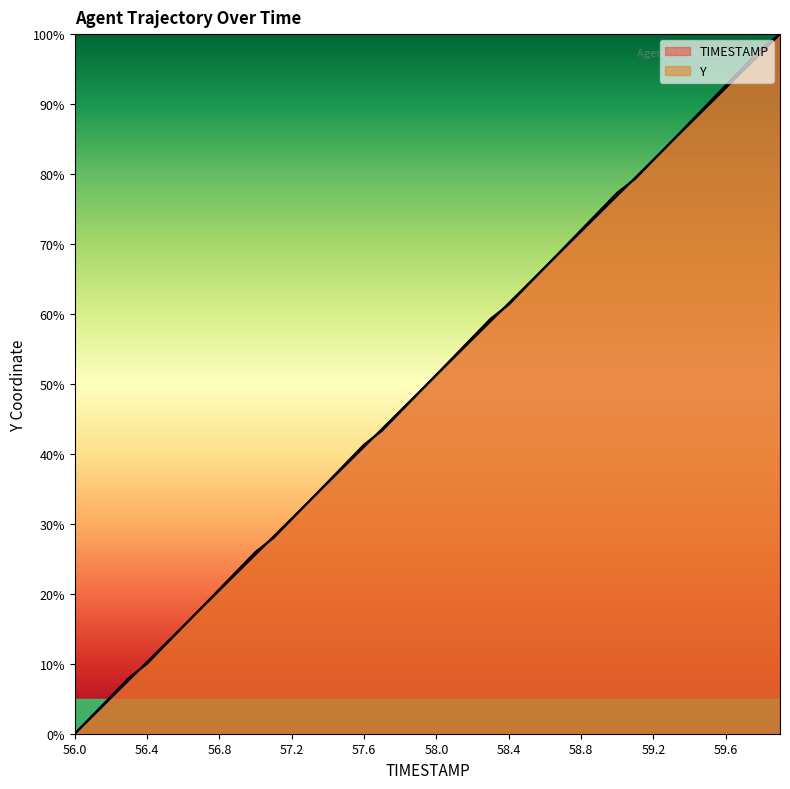

What is the average value of the Y series?

50.1